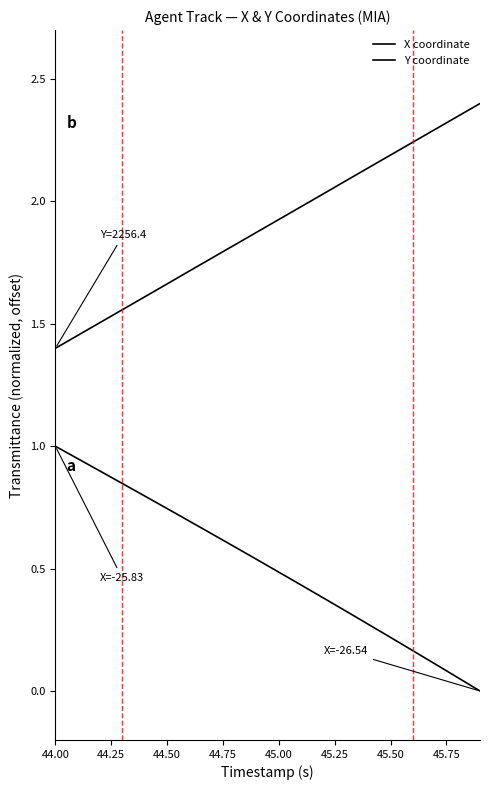

How many lines are shown in the chart?

2